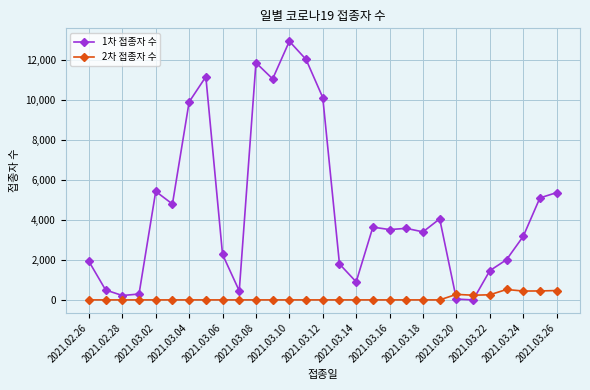

Is this an area chart (filled region under the line)?

No